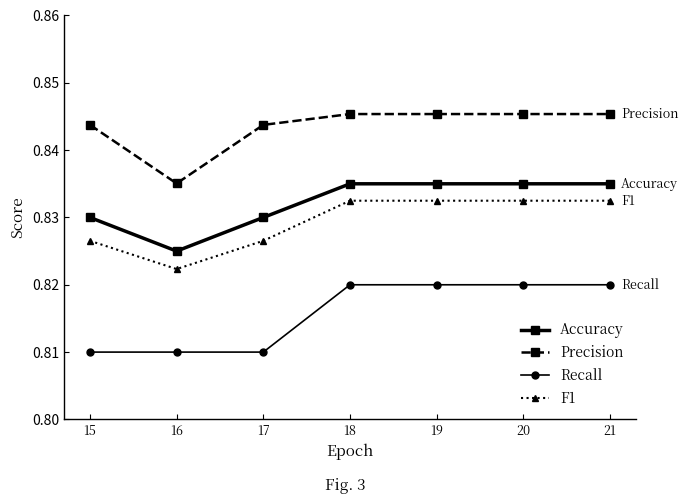

How many Precision values are between 0 and 1?

7